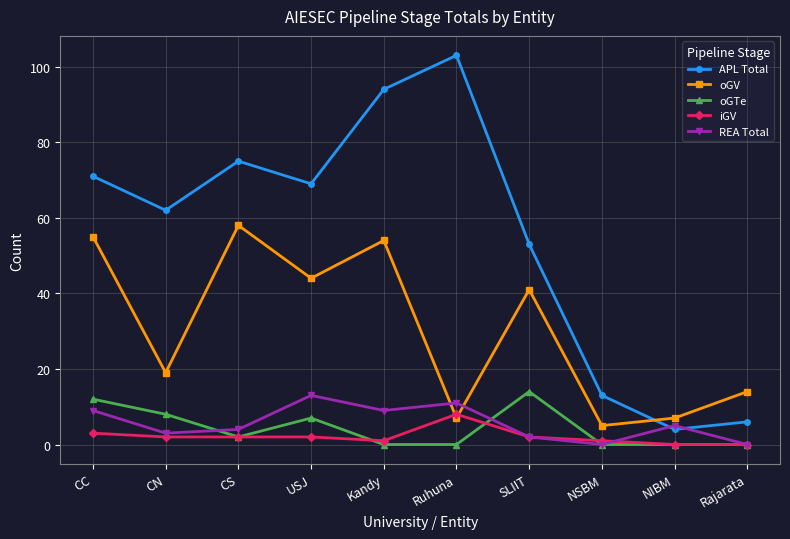

What is the total value across all series at NSBM?

19